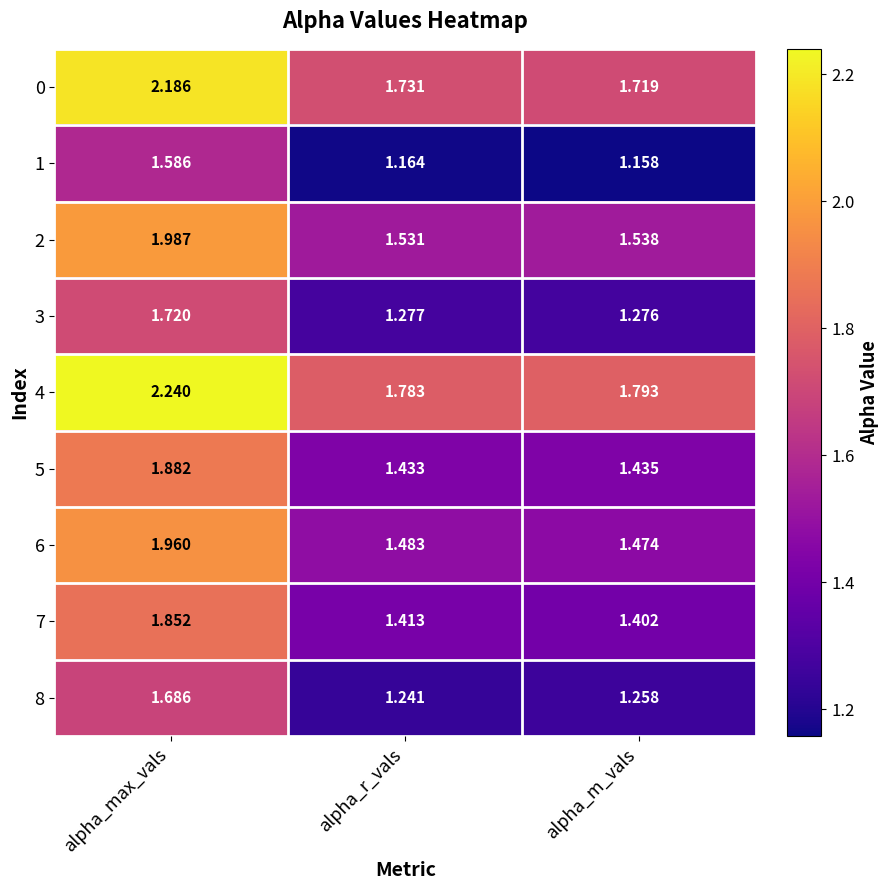

What is the total value across all series at alpha_m_vals?

13.1